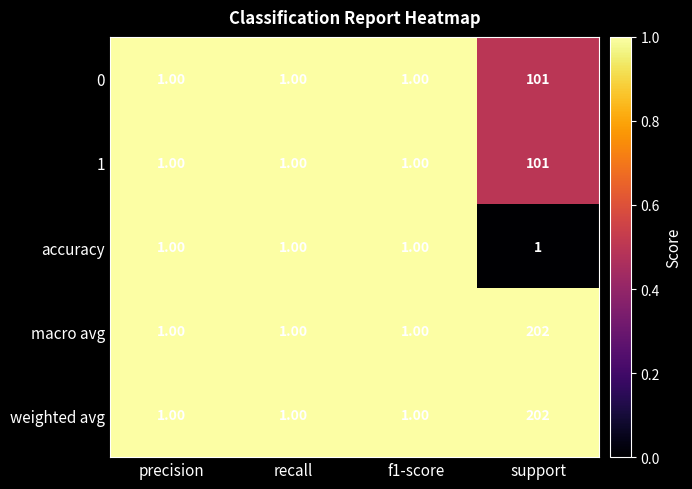

At which label does 1 reach its peak?

support